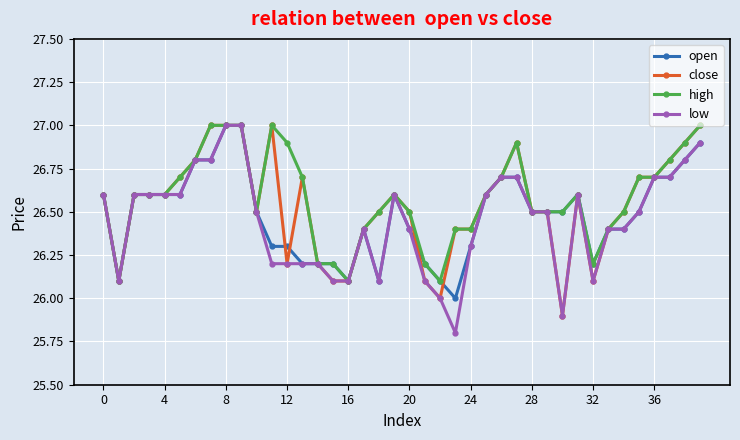

How many values in the open series exceed 26?

39